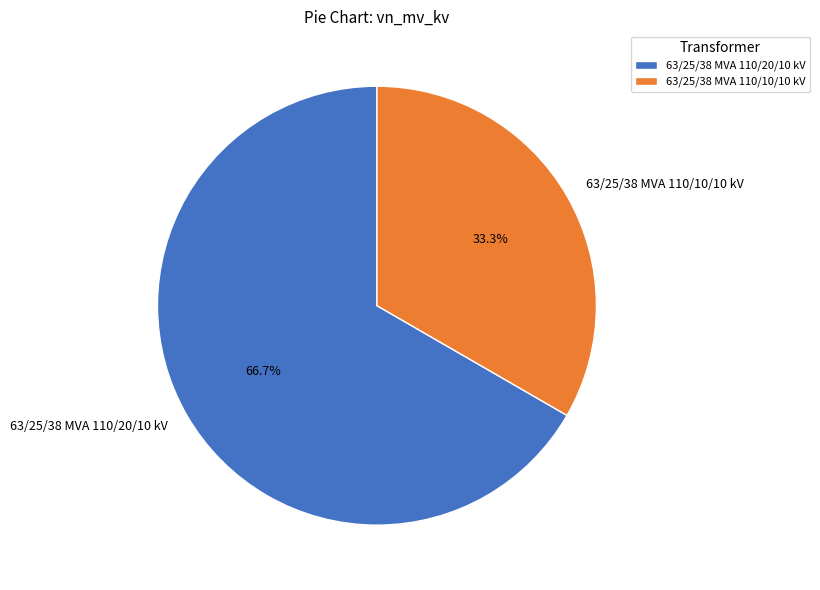

The 63/25/38 MVA 110/20/10 kV slice represents 75% of the pie. True or false?

False